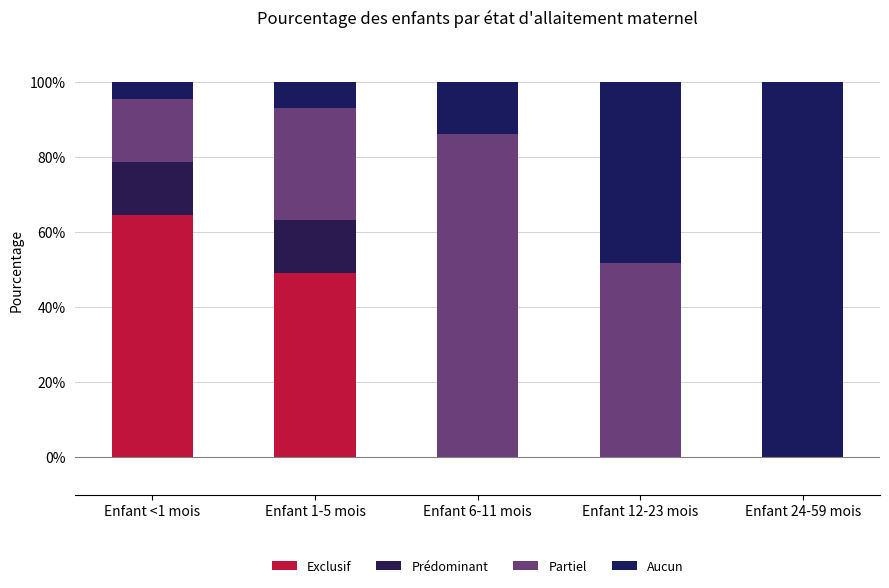

Are the bars horizontal?

No